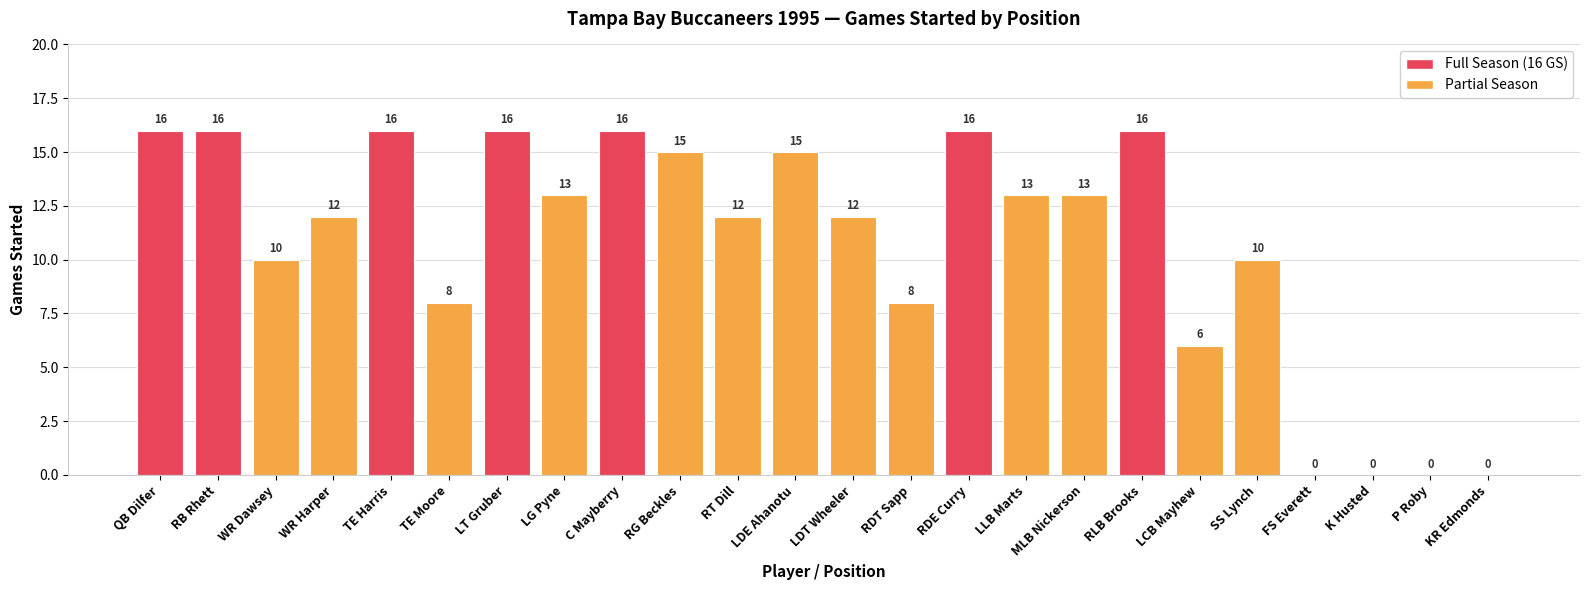

Reading right to left, what are all the values shown in this chart?

0	0	0	0	10	6	16	13	13	16	8	12	15	12	15	16	13	16	8	16	12	10	16	16